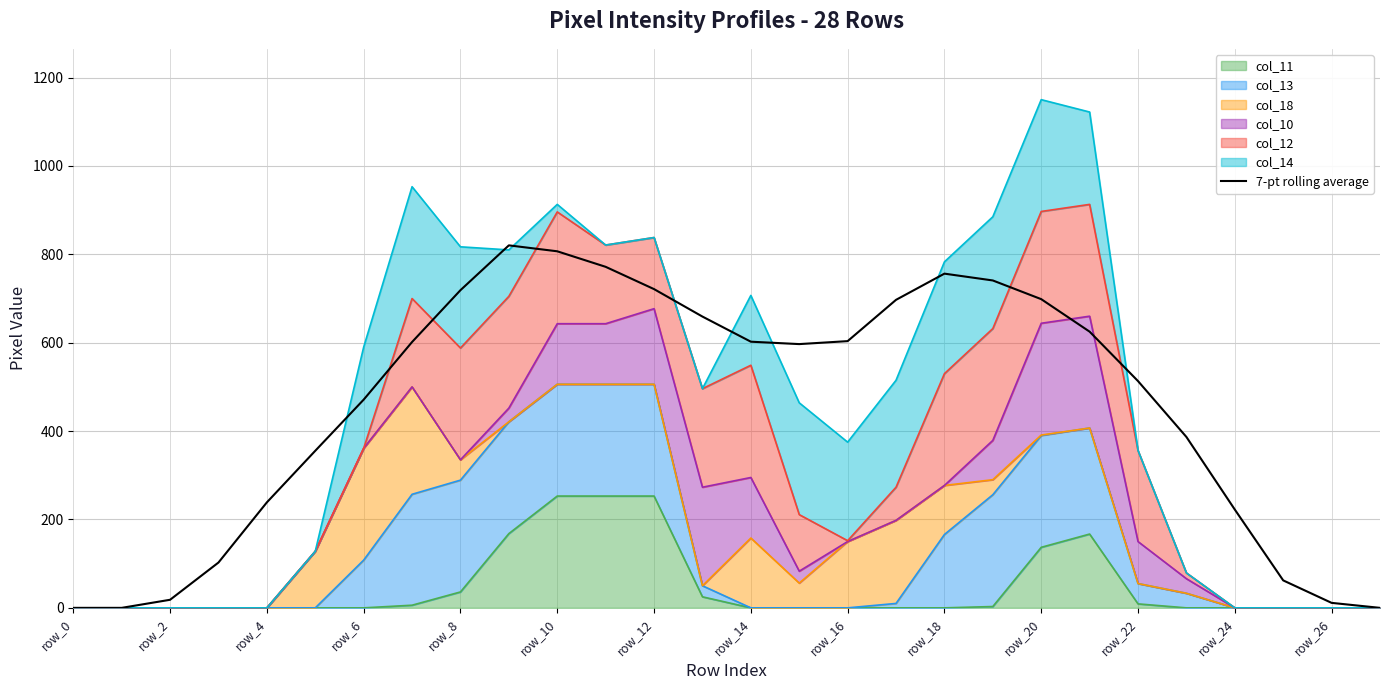

Reading left to right, extract all data points from this chart.

0.0	0.0	18.3	102.6	238.7	355.4	471.1	601.6	718.9	820.3	806.9	771.7	721.3	659.1	602.3	596.9	603.6	697.0	756.3	740.9	698.6	625.0	513.1	386.7	222.4	62.1	11.3	0.0